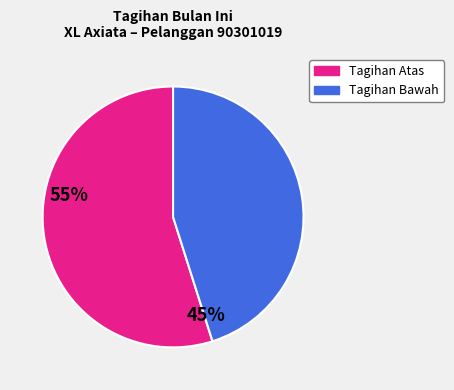

How many segments does this pie chart have?

2